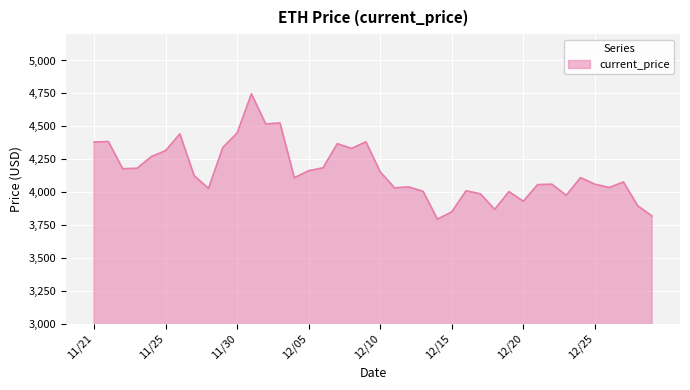

What is the minimum value shown in the chart?

3794.3